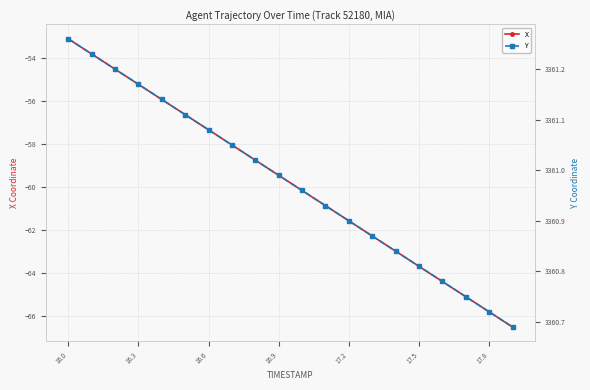

Which series has the largest total across all categories?

Y